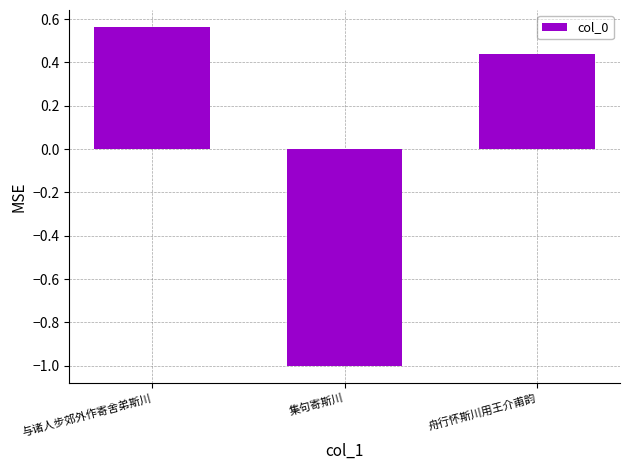

At which label is the value closest to 0?

舟行怀斯川用王介甫韵